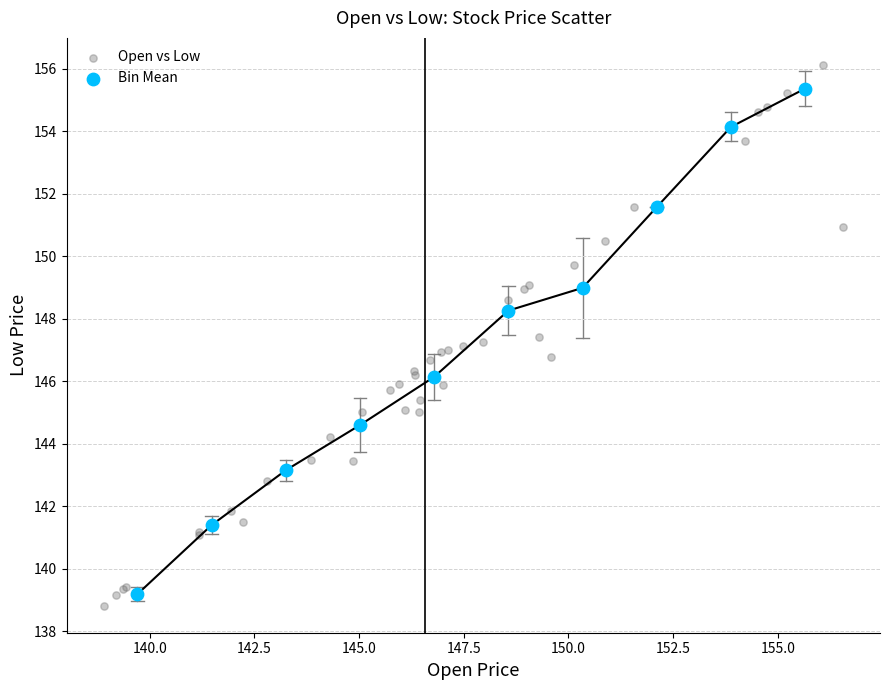

Which series has the largest Y range (max minus min)?

Open vs Low